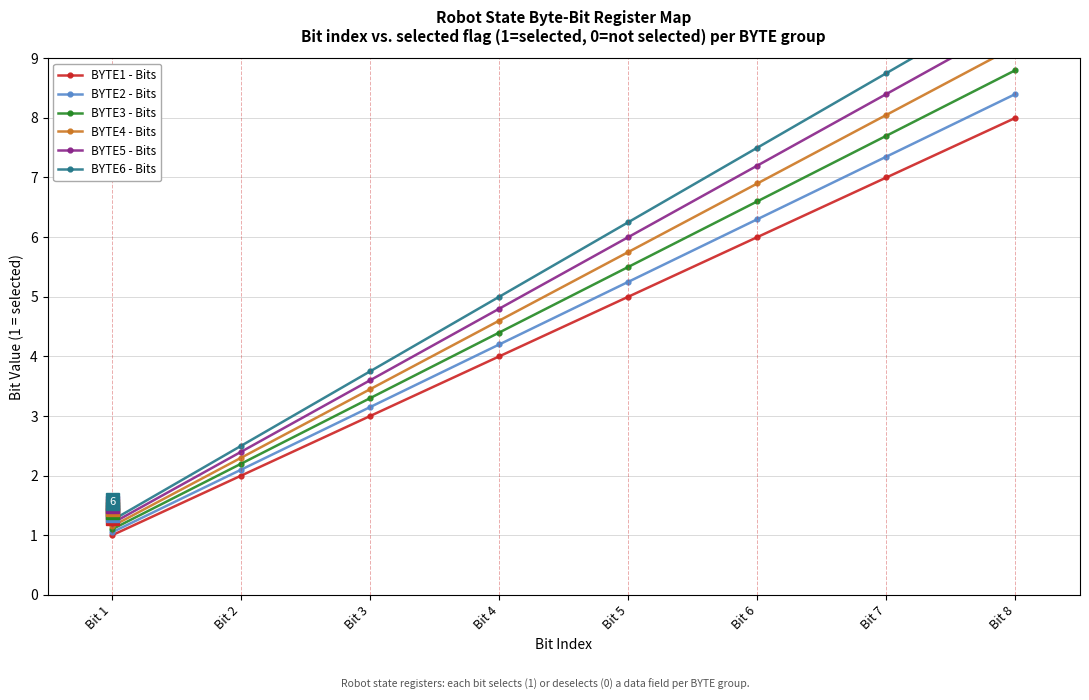

True or false: BYTE3 - Bits and BYTE5 - Bits intersect in this chart.

False